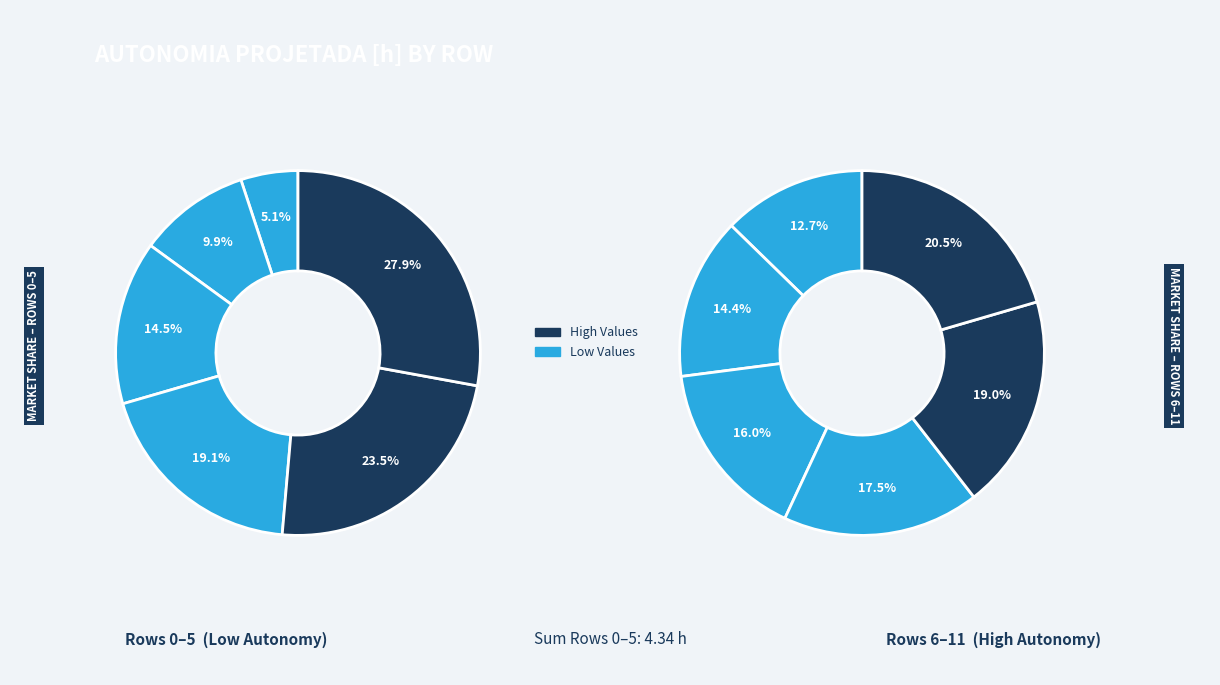

What portion of the pie excludes 2?

85.5%